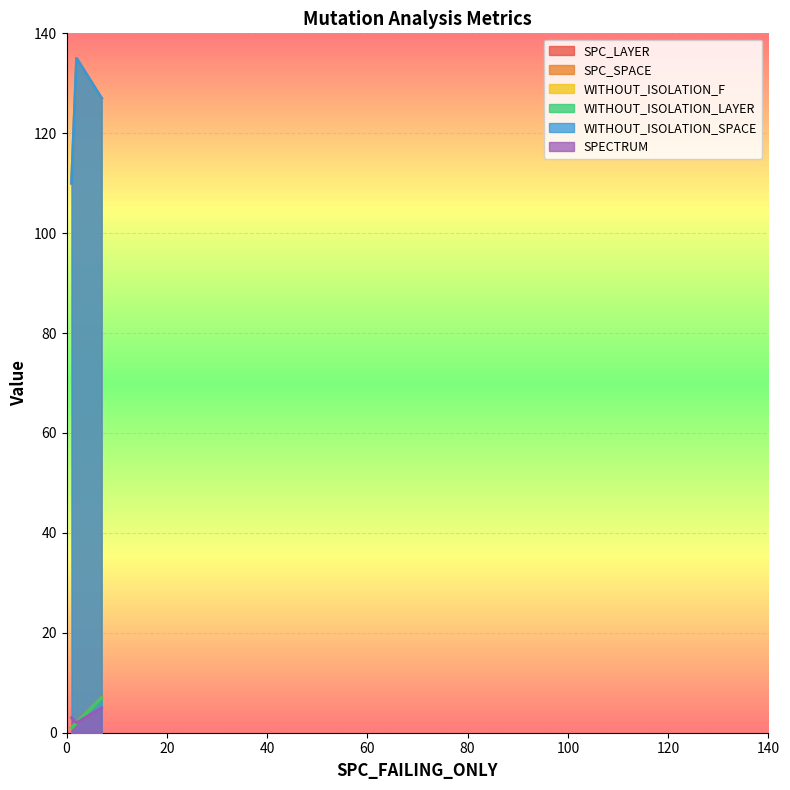

Reading right to left, transcribe all the data shown in this chart.

SPC_LAYER: 2=2	1=1	7=7
SPC_SPACE: 2=135	1=110	7=127
WITHOUT_ISOLATION_F: 2=2	1=1	7=7
WITHOUT_ISOLATION_LAYER: 2=2	1=1	7=7
WITHOUT_ISOLATION_SPACE: 2=135	1=110	7=127
SPECTRUM: 2=2	1=3	7=5